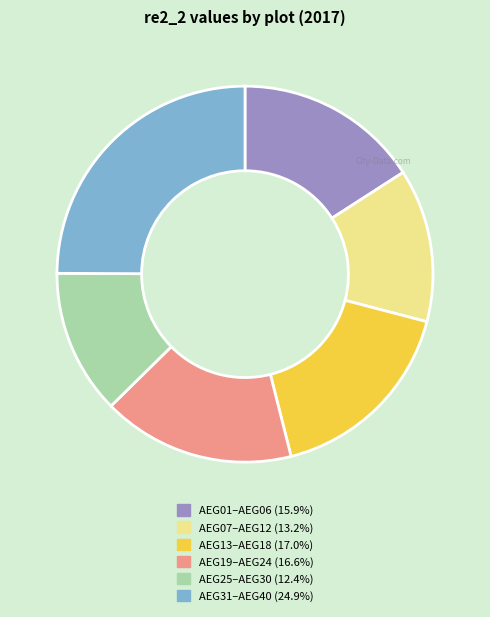

Does any single category account for the majority?

No